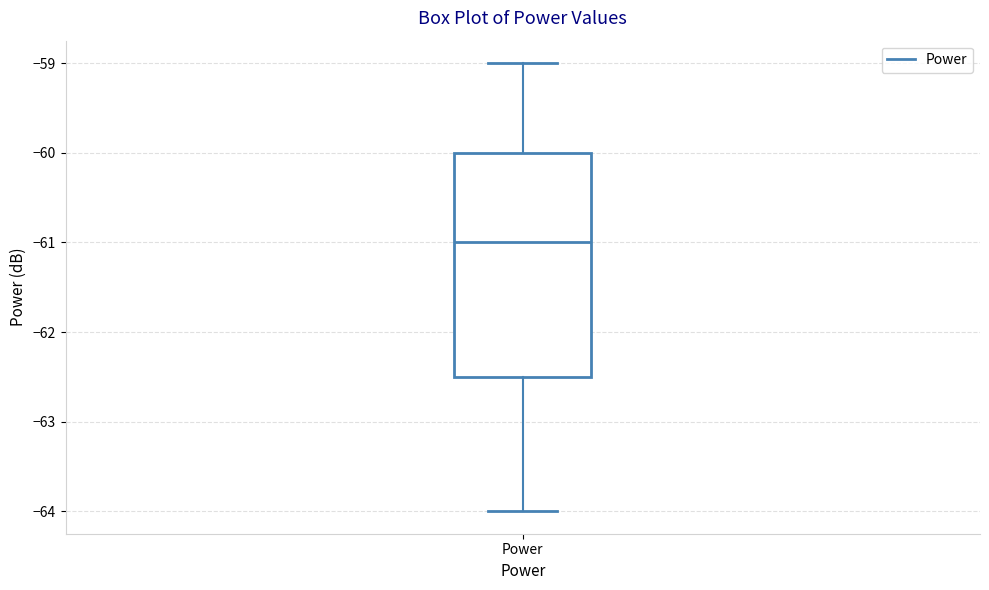

Transcribe this box plot: give where the median line is, the range the box spans, and where the two whiskers end, as read against the y-axis. The values are not printed on the chart, so give them approximately, as read against the axis.

median -61.0, box -62.5 to -60.0, whiskers -64.0 to -59.0